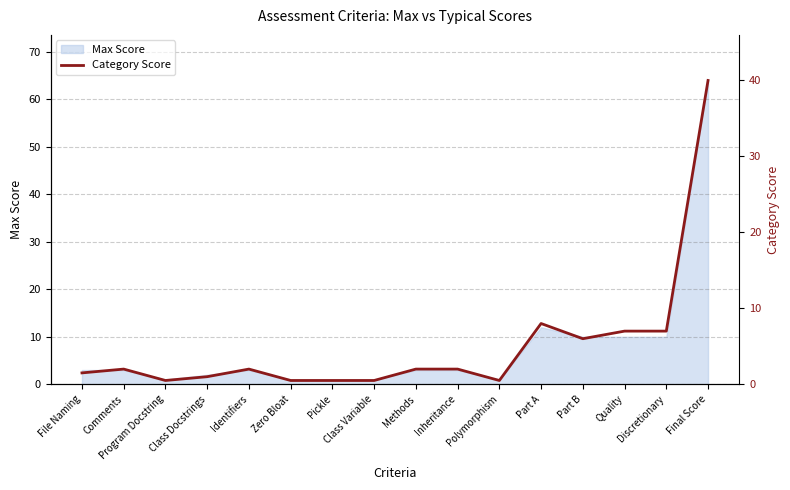

Which has a higher value, Discretionary or Zero Bloat?

Discretionary